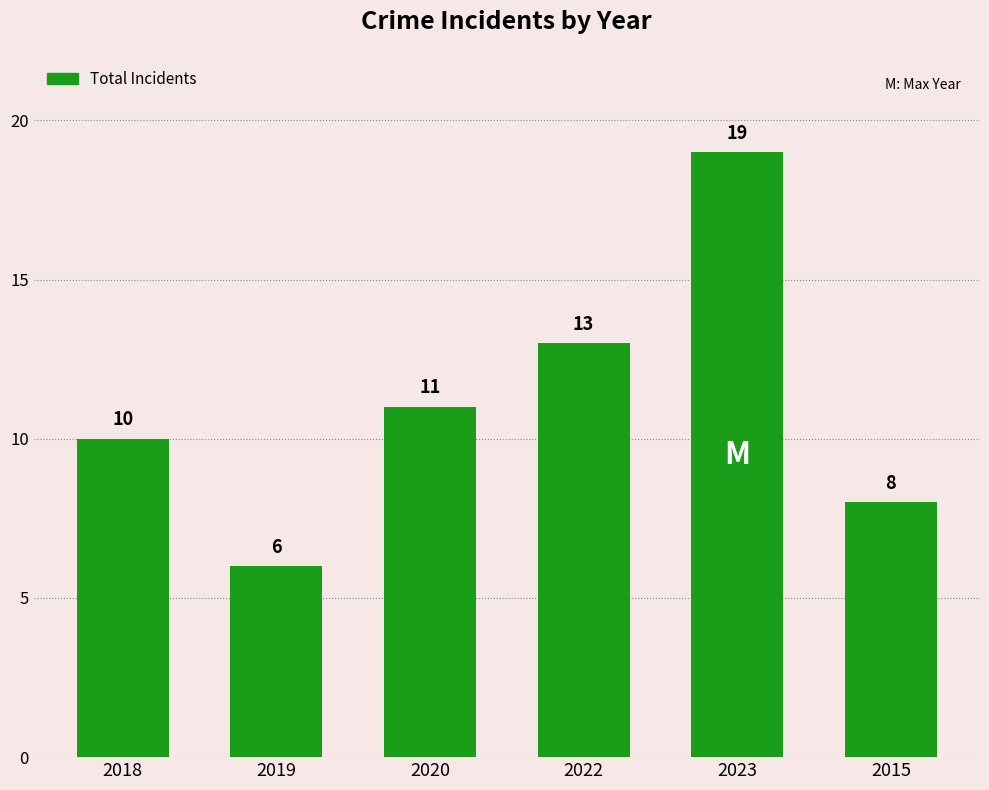

What is the label of the 4th bar from the right?

2020